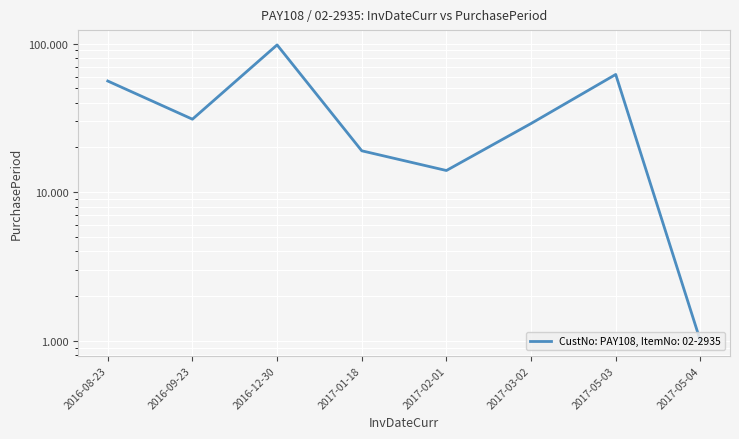

What is the minimum value shown in the chart?

1